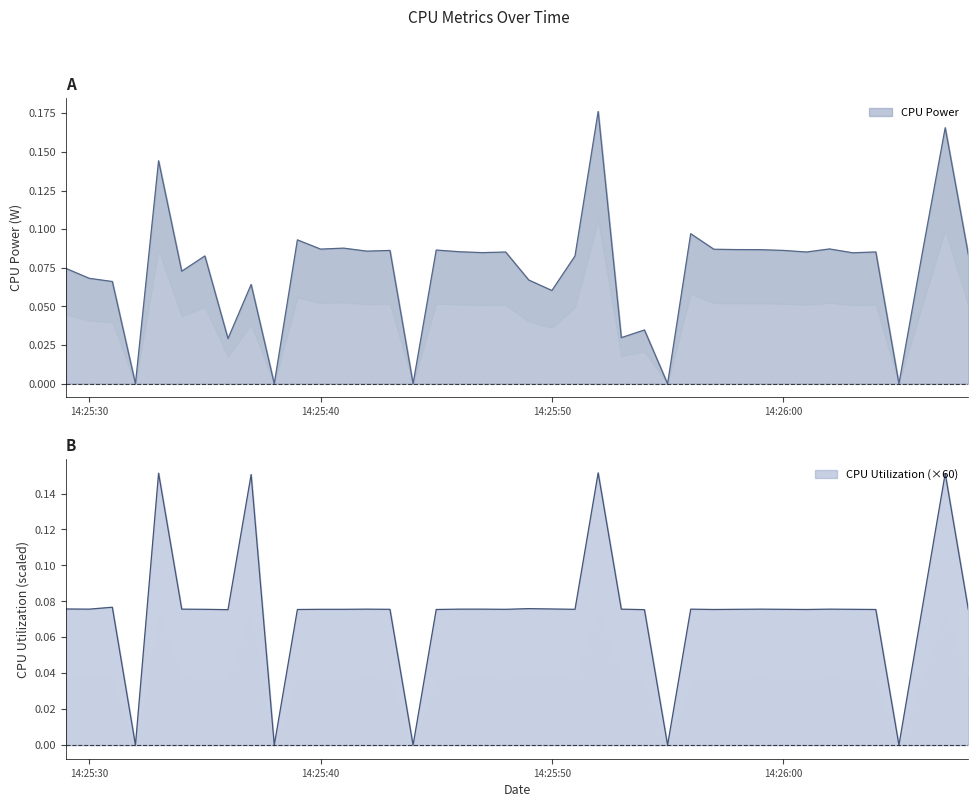

At how many categories does at least one series exceed 0?

35